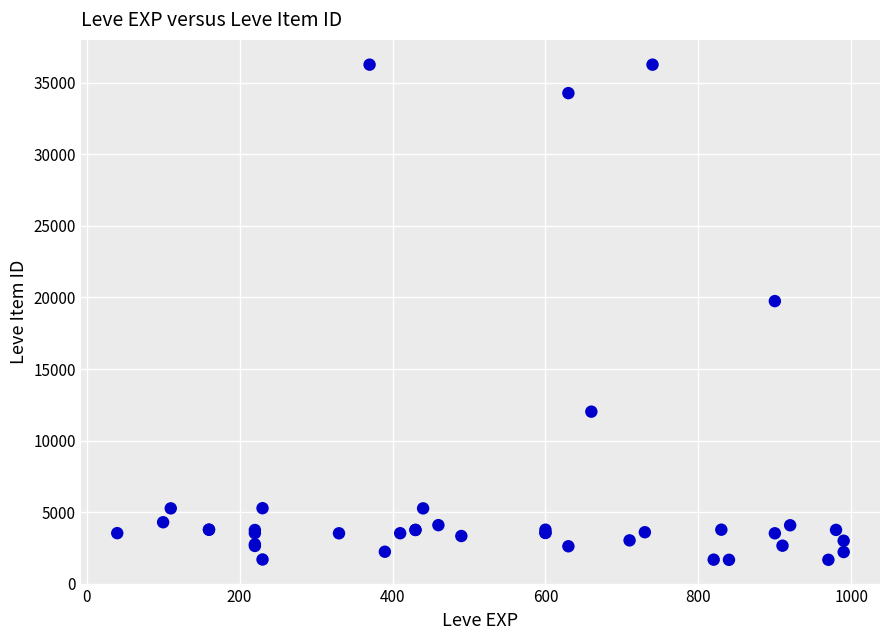

What Y value in the scatter plot is closest to 18967?

19744